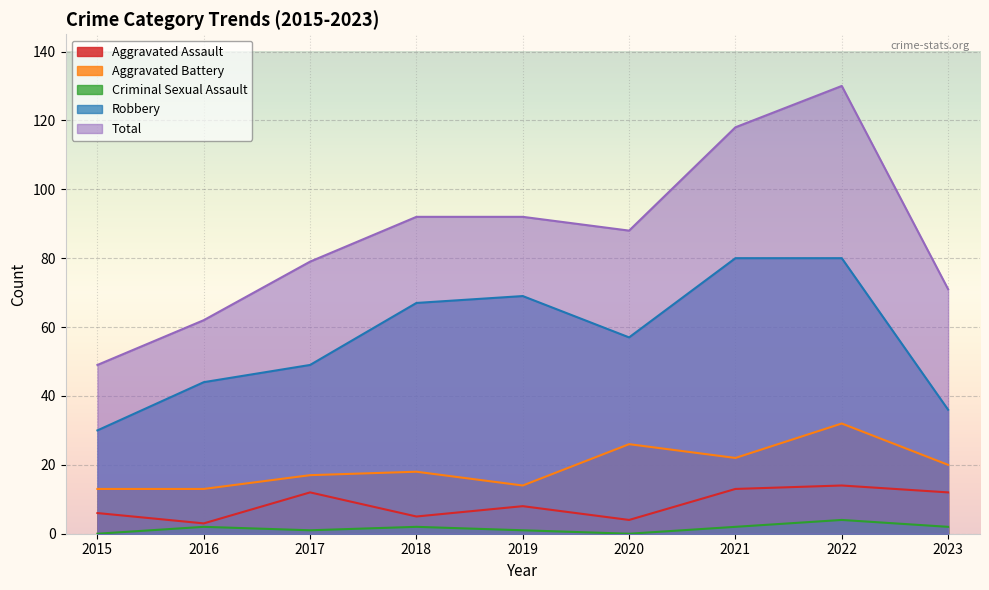

True or false: Total and Criminal Sexual Assault cross at least once.

False